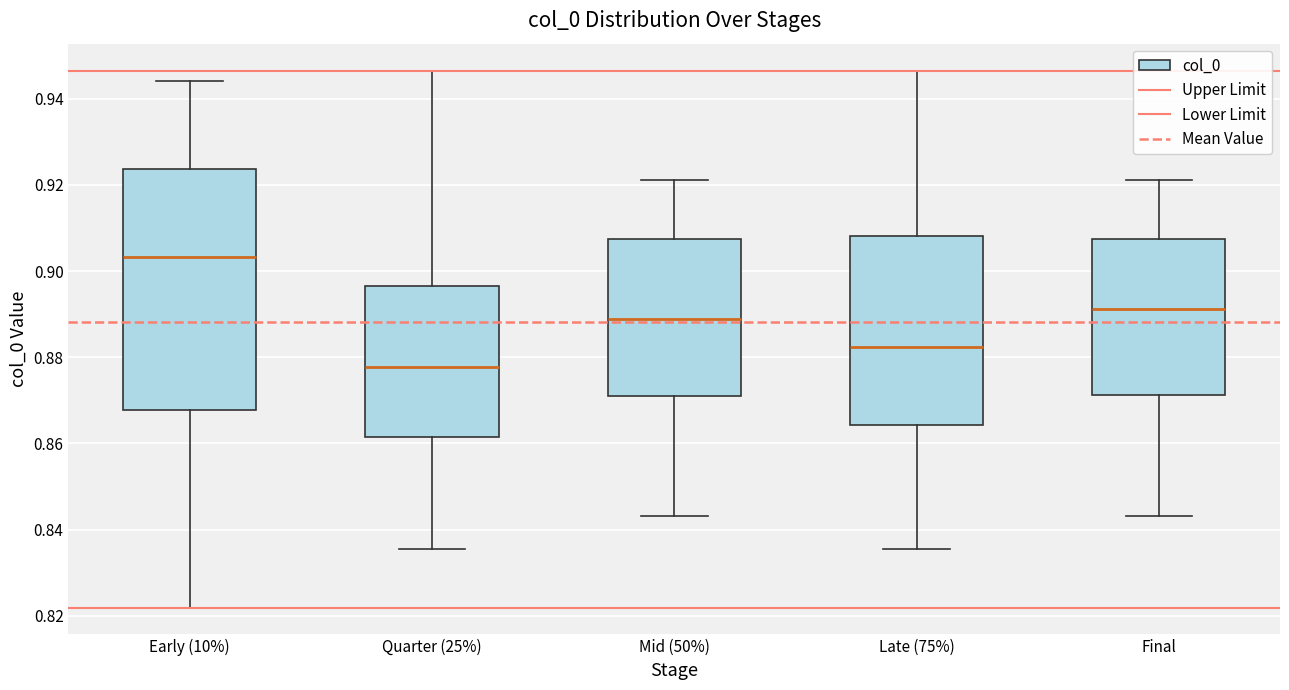

Where does the upper whisker of the box for Early (10%) end on the y-axis? The values are not printed on the chart, so give them approximately, as read against the axis.

0.944